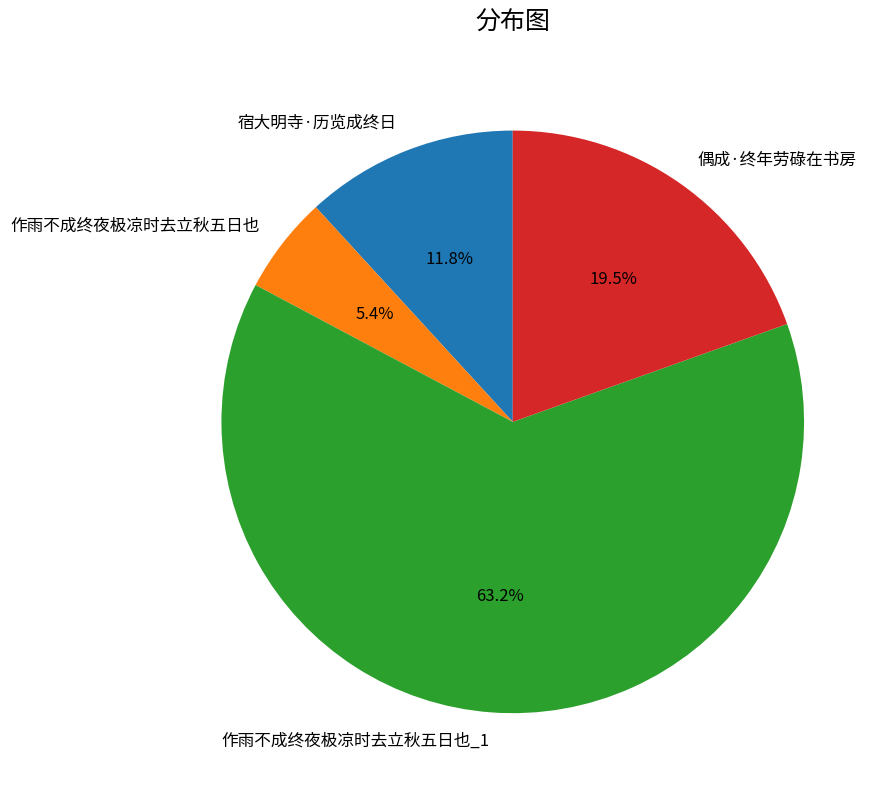

The 宿大明寺·历览成终日 slice represents 12% of the pie. True or false?

True